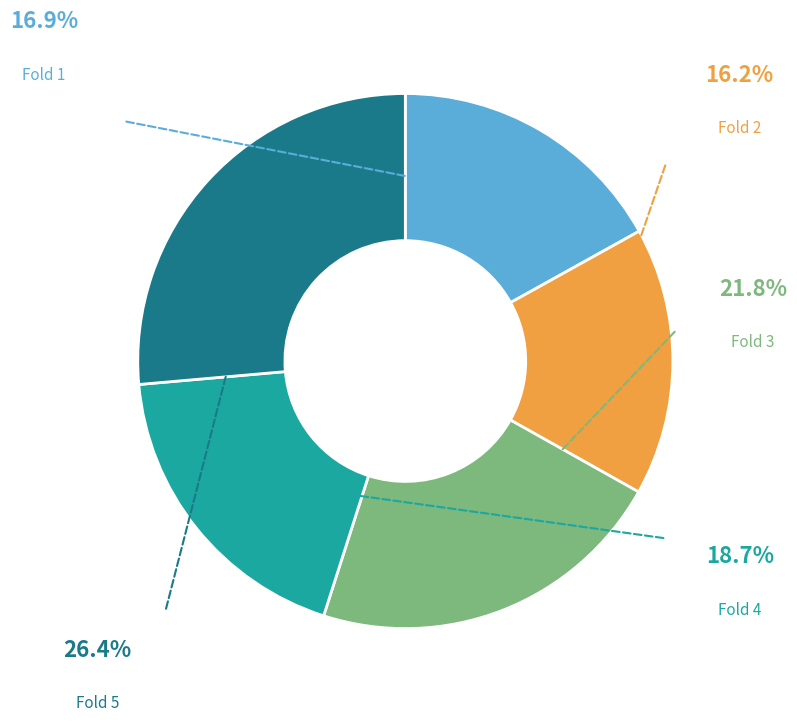

Which category has the smallest portion of the pie?

Fold 2